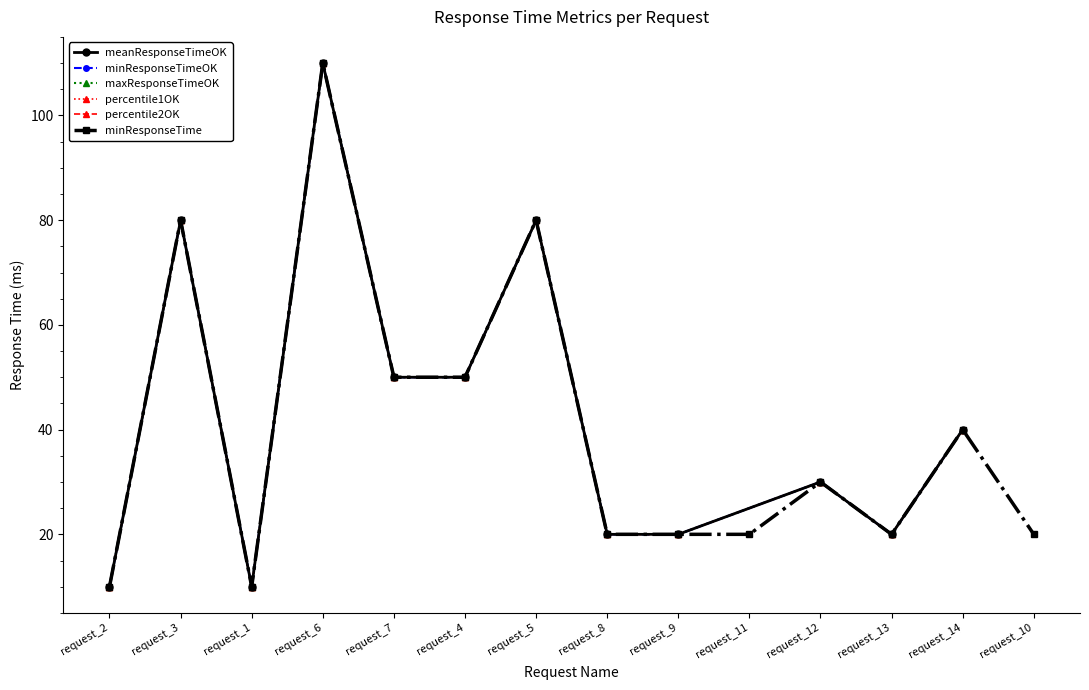

Reading right to left, list all the values displayed in this chart.

meanResponseTimeOK: -1	40	20	30	-1	20	20	80	50	50	110	10	80	10
minResponseTimeOK: -1	40	20	30	-1	20	20	80	50	50	110	10	80	10
maxResponseTimeOK: -1	40	20	30	-1	20	20	80	50	50	110	10	80	10
percentile1OK: -1	40	20	30	-1	20	20	80	50	50	110	10	80	10
percentile2OK: -1	40	20	30	-1	20	20	80	50	50	110	10	80	10
minResponseTime: 20	40	20	30	20	20	20	80	50	50	110	10	80	10